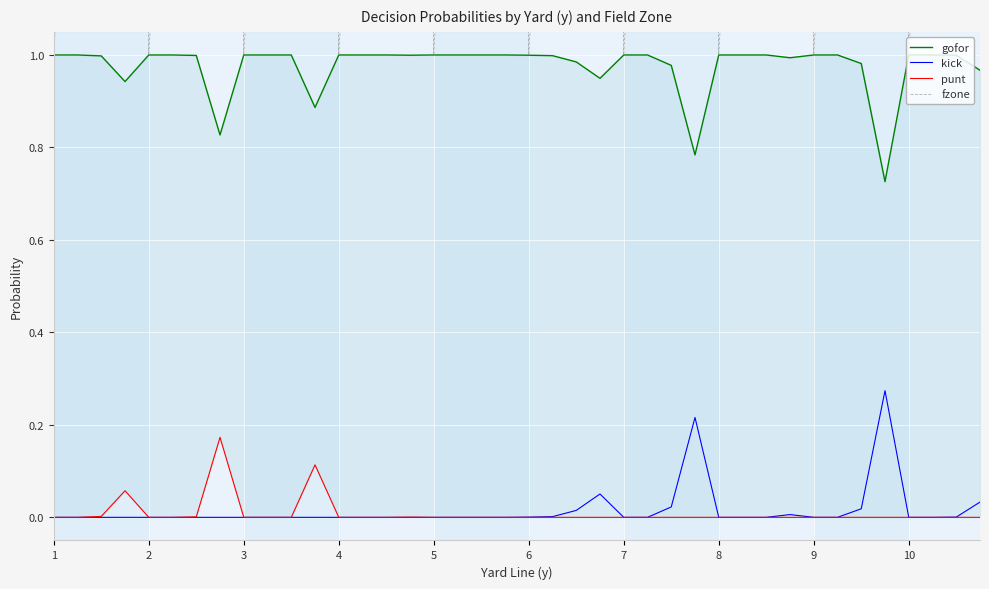

True or false: kick has a value of 0.0 at 7.

True